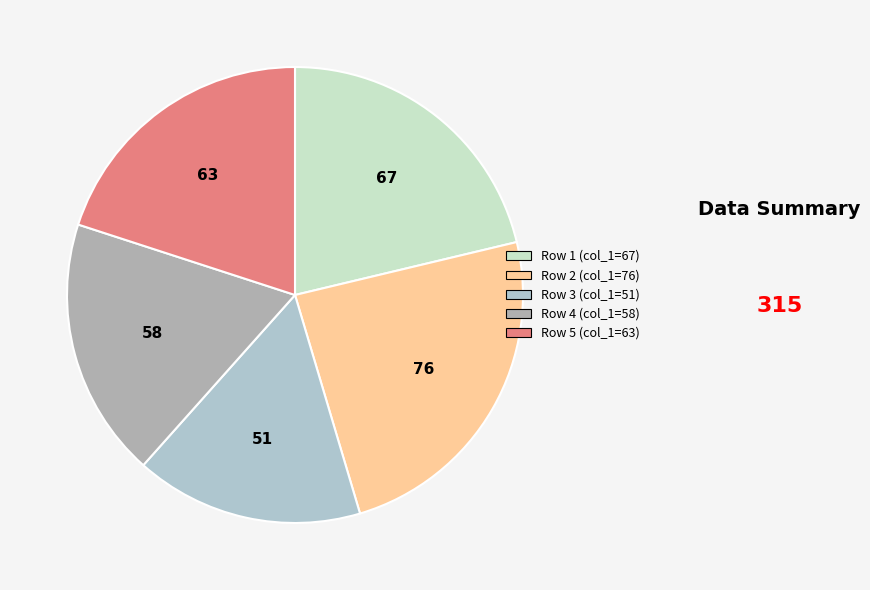

How many segments does this pie chart have?

5